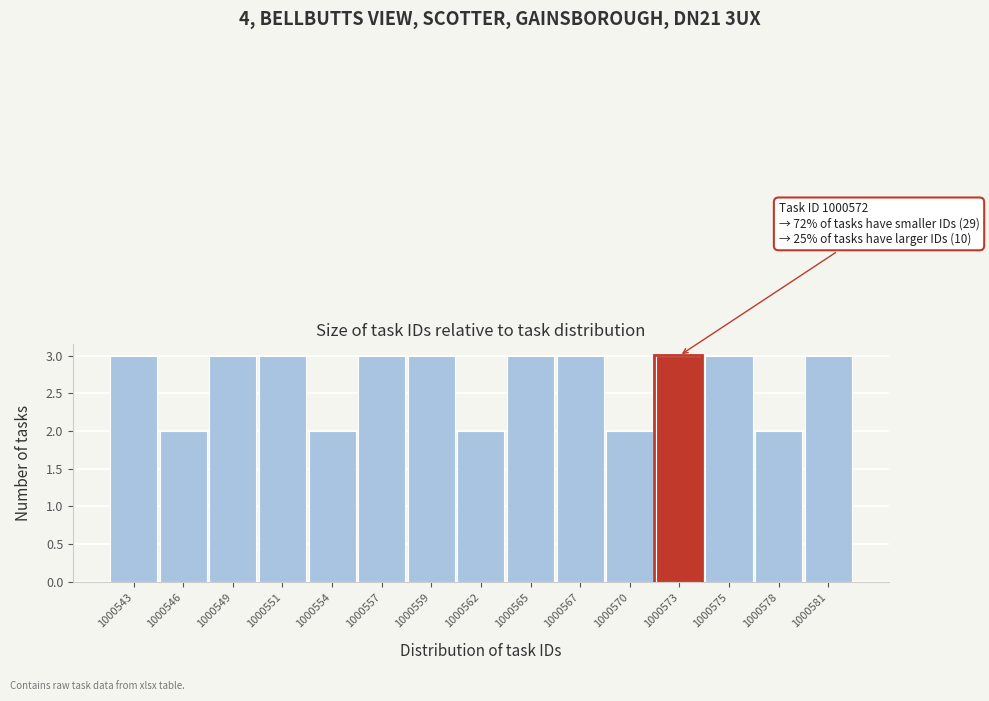

Reading left to right, extract all data points from this chart.

1000543=3	1000546=2	1000549=3	1000551=3	1000554=2	1000557=3	1000559=3	1000562=2	1000565=3	1000567=3	1000570=2	1000573=3	1000575=3	1000578=2	1000581=3